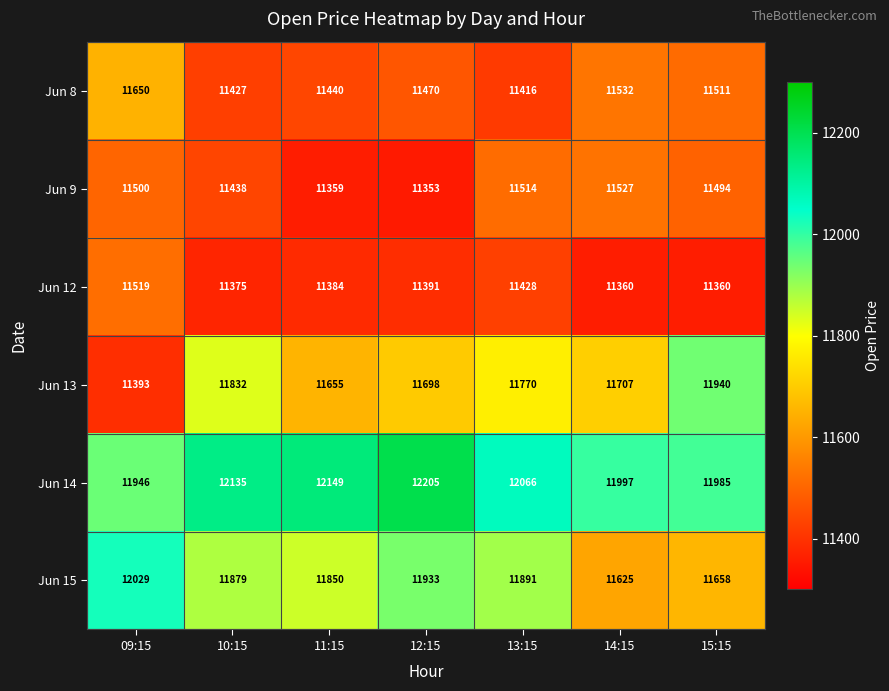

List the series in order of their peak value, highest first.

Jun 14, Jun 15, Jun 13, Jun 8, Jun 9, Jun 12